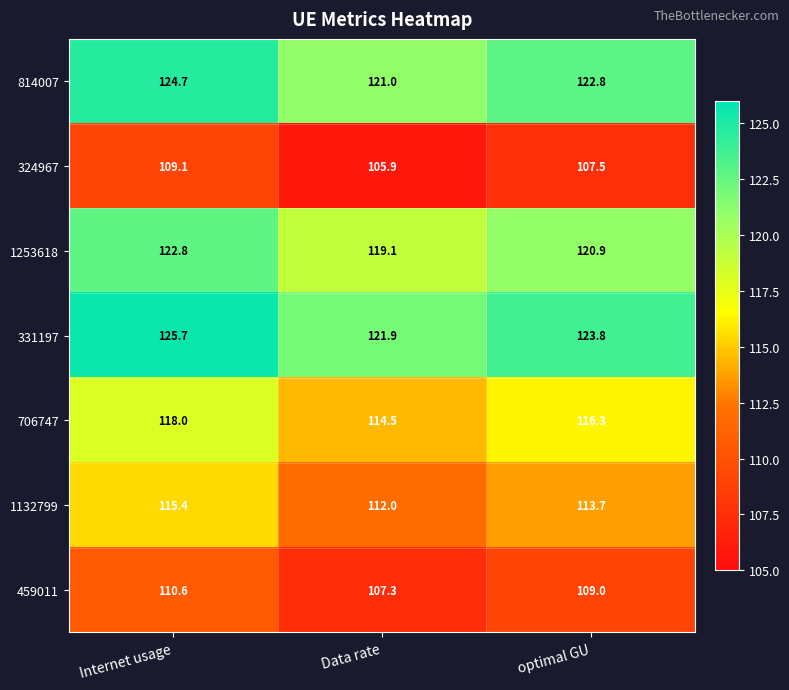

Which series has the largest total across all categories?

331197